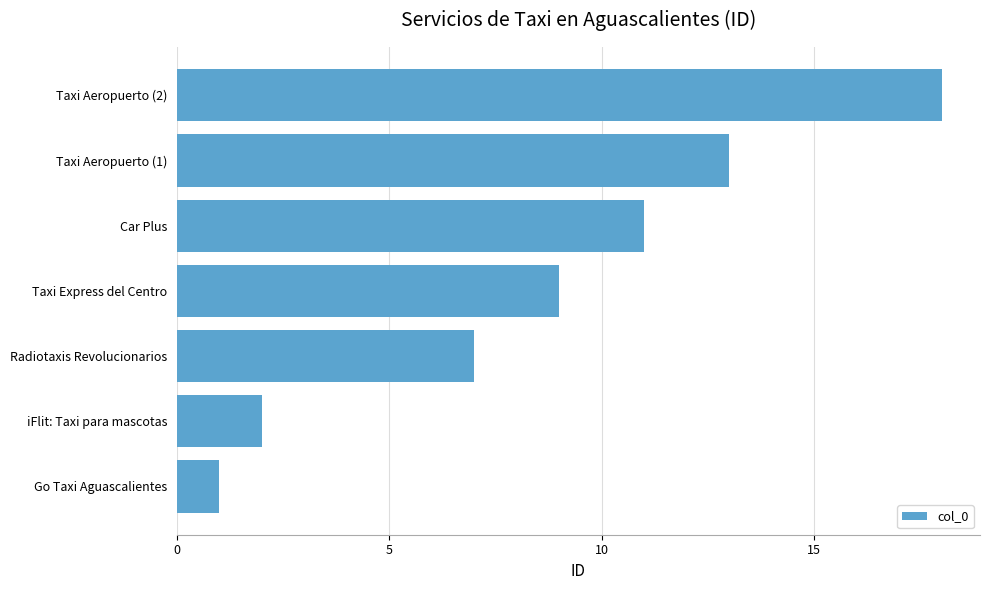

What is the approximate value at Radiotaxis Revolucionarios, to the nearest 5?

5